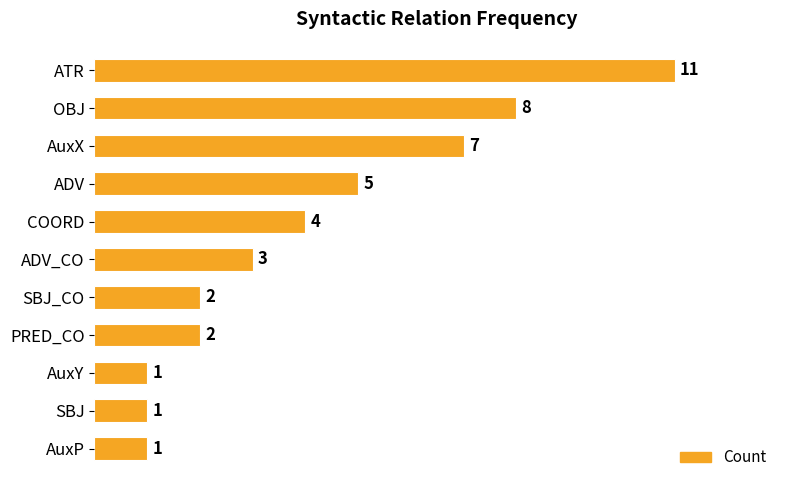

What is the ratio of the value at PRED_CO to the value at COORD?

0.5